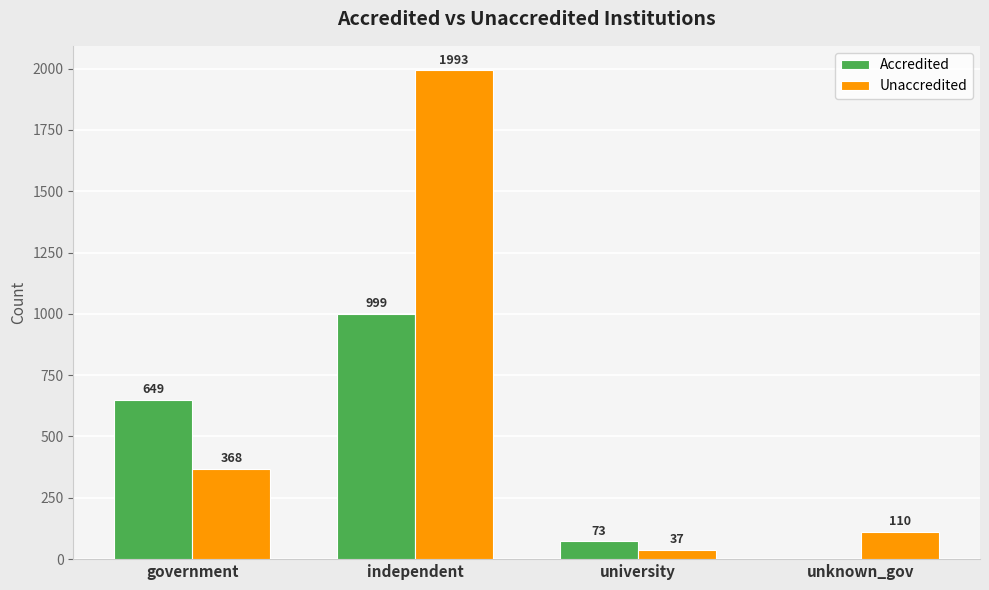

How many groups of bars are there?

4